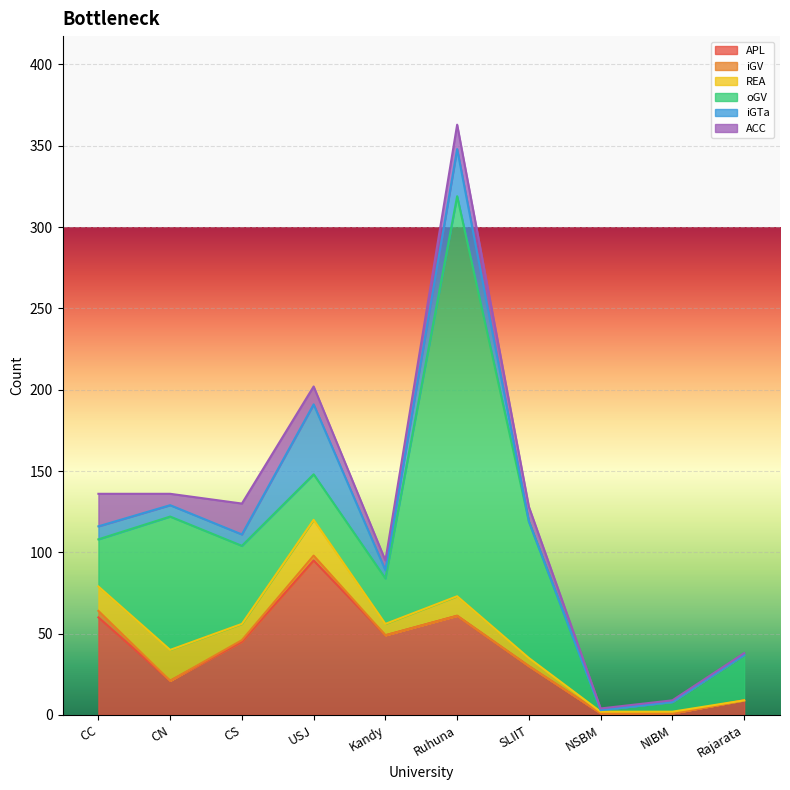

In REA, how many points are higher than both neighbors (excluding endpoints)?

3